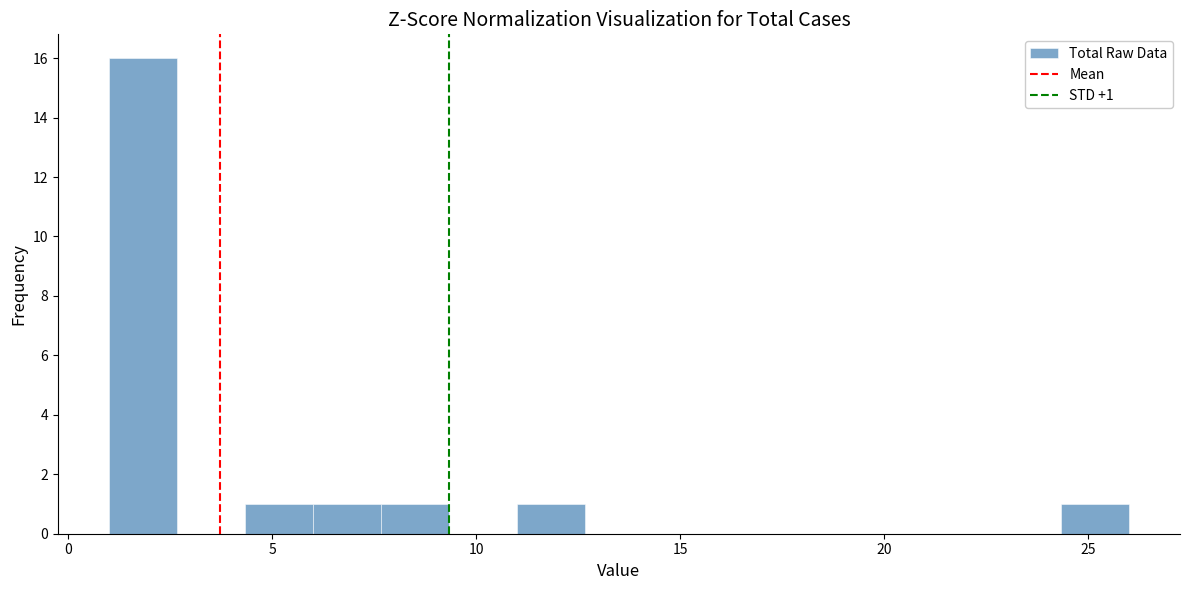

Around what value on the x-axis is the tallest bar? Give the approximate position of its centre, as read against the axis.

2.0